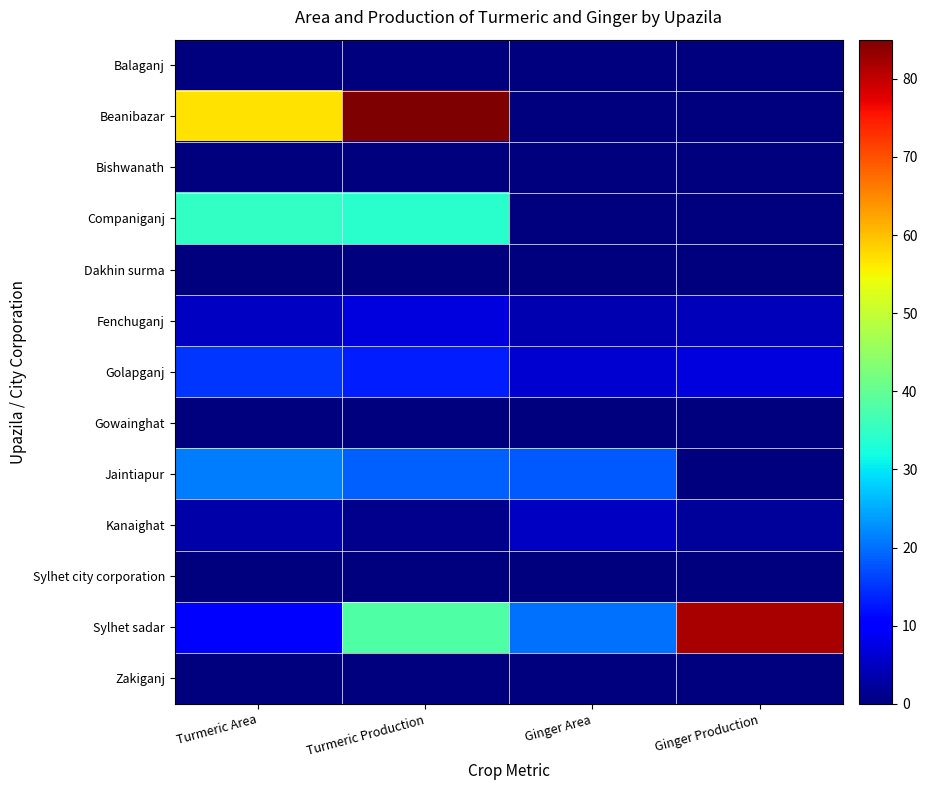

Which has a higher value, Ginger Area or Ginger Production?

Ginger Area